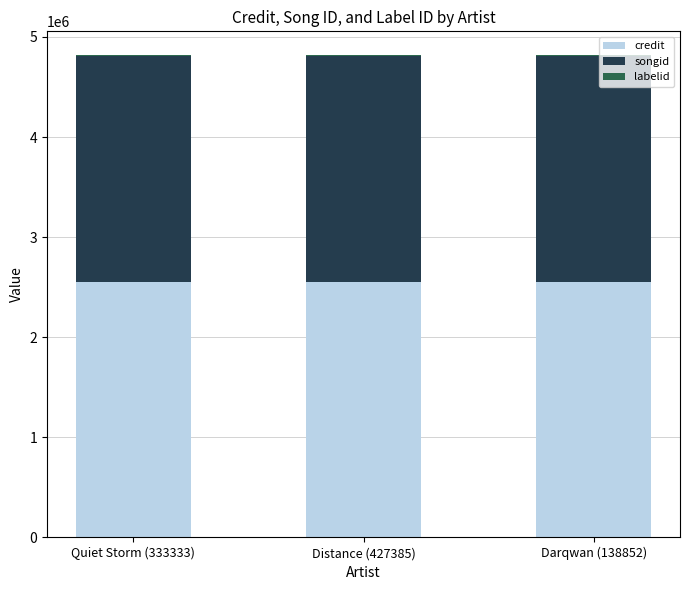

What is the highest value of the credit series?

2547131